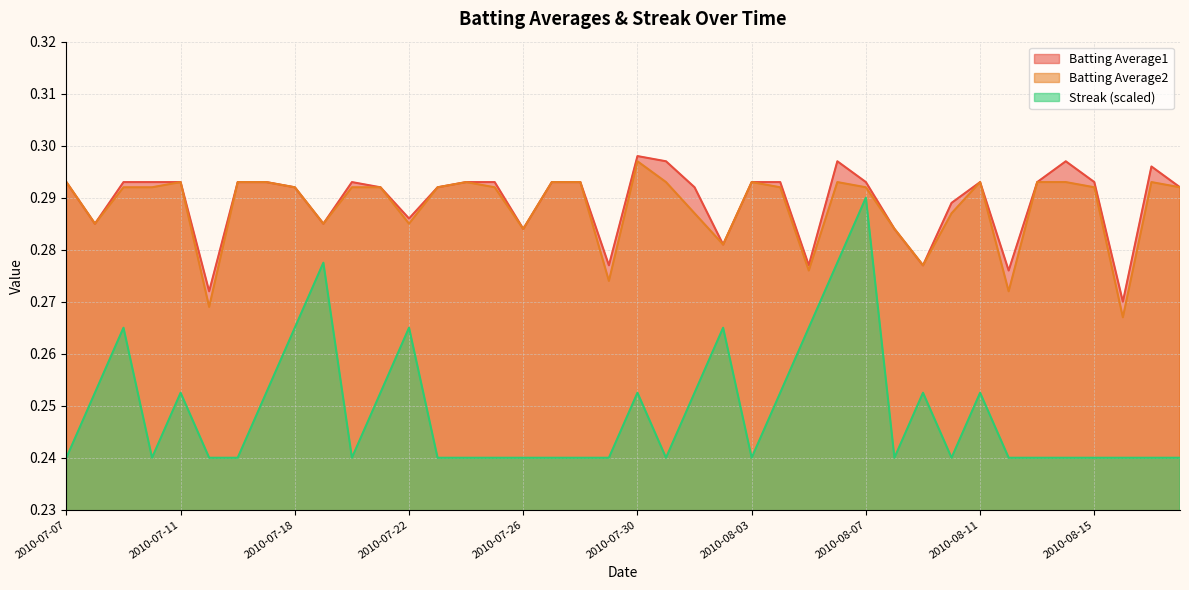

Which series changed the most between 2010-07-07 and 2010-08-02?

Streak